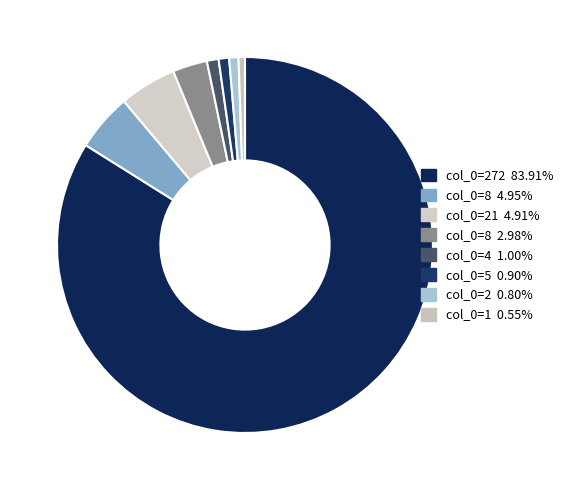

Count the number of slices in the pie.

8